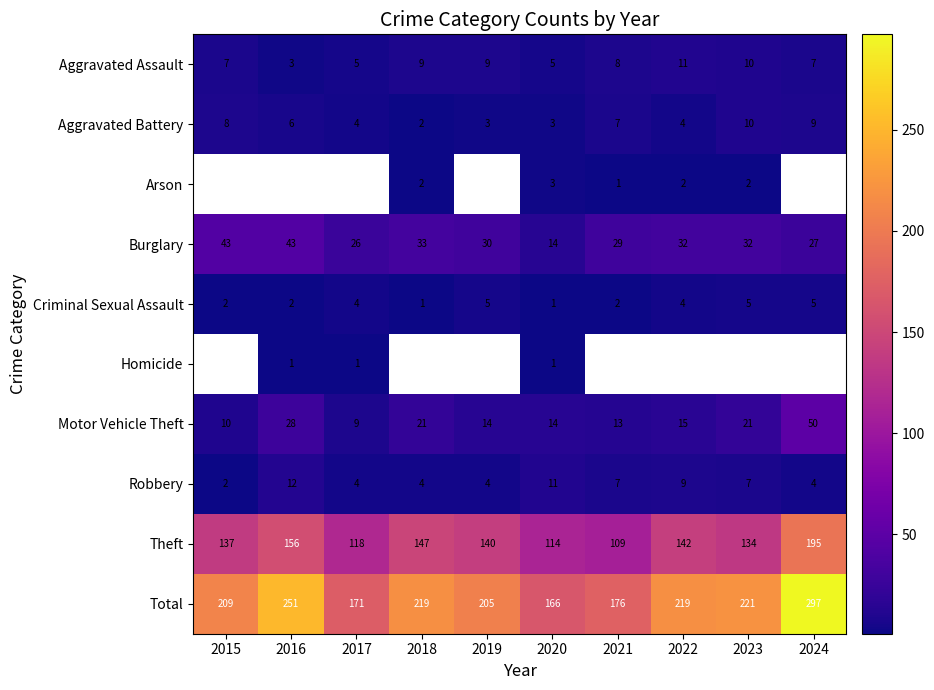

What is the difference between the highest and lowest values at 2020?

165